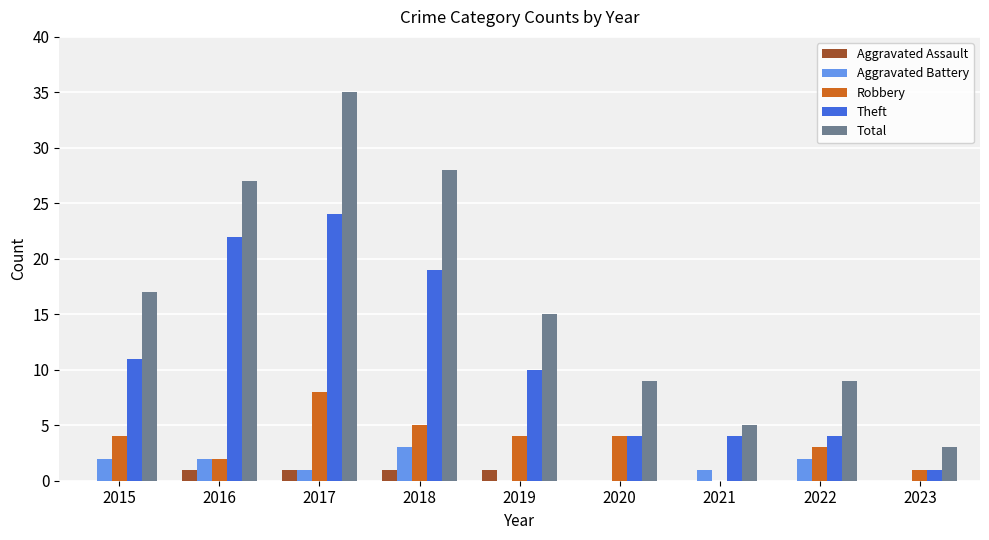

Are the bars grouped side by side (vs. stacked)?

Yes